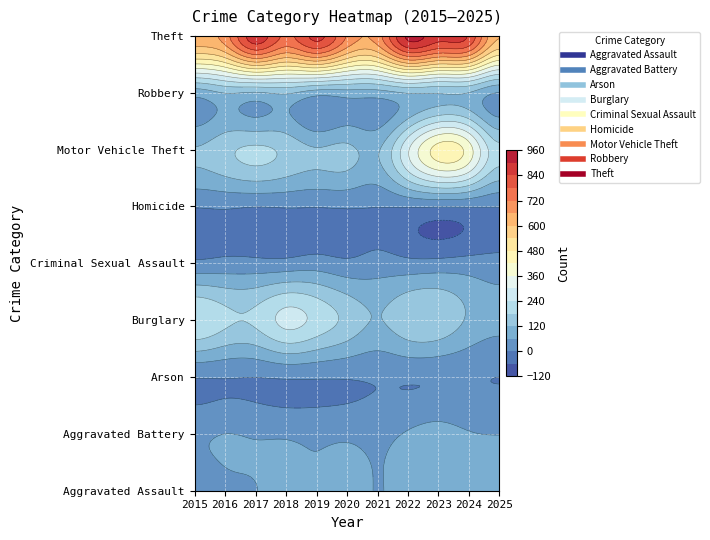

How many series are shown in this chart?

9